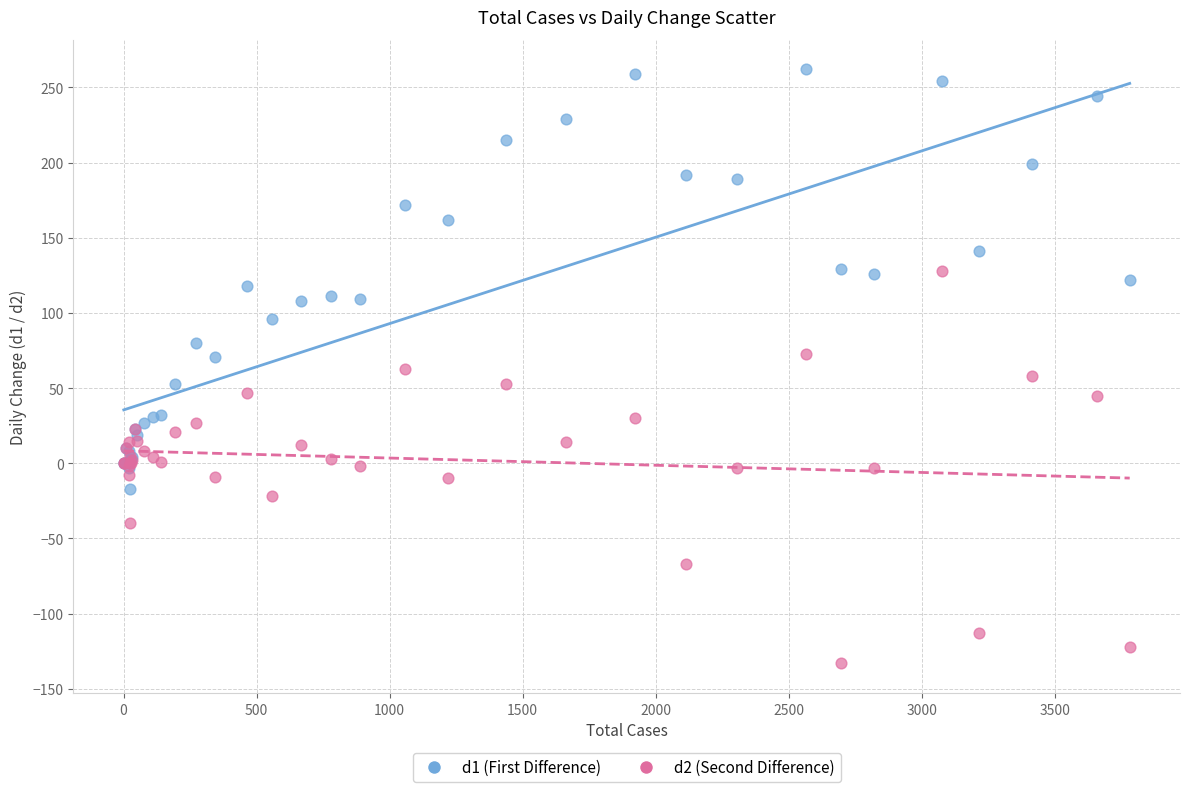

Which series has the largest Y range (max minus min)?

d1 (First Difference)